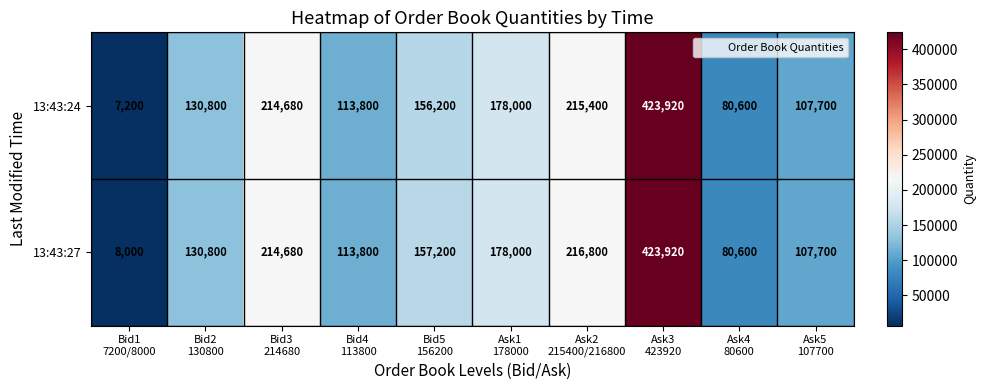

Reading left to right, what are all the values shown in this chart?

13:43:24: 7200	130800	214680	113800	156200	178000	215400	423920	80600	107700
13:43:27: 8000	130800	214680	113800	157200	178000	216800	423920	80600	107700